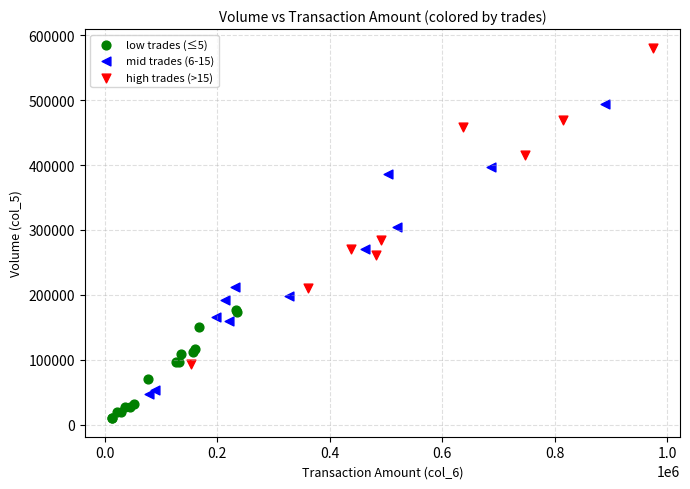

Which series reaches the maximum Y coordinate?

high trades (>15)